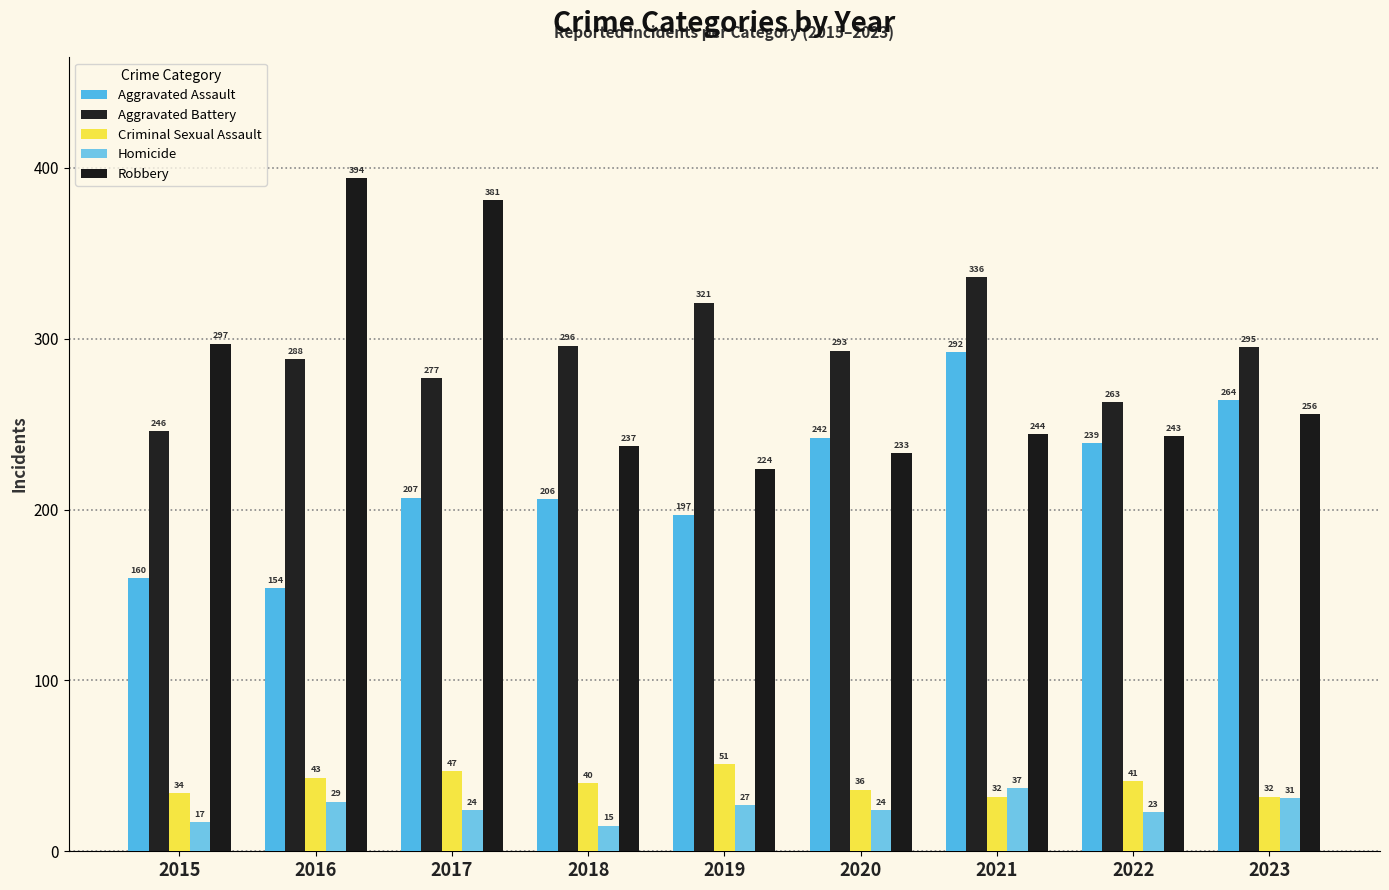

Reading left to right, extract all data points from this chart.

Aggravated Assault: 2015=160	2016=154	2017=207	2018=206	2019=197	2020=242	2021=292	2022=239	2023=264
Aggravated Battery: 2015=246	2016=288	2017=277	2018=296	2019=321	2020=293	2021=336	2022=263	2023=295
Criminal Sexual Assault: 2015=34	2016=43	2017=47	2018=40	2019=51	2020=36	2021=32	2022=41	2023=32
Homicide: 2015=17	2016=29	2017=24	2018=15	2019=27	2020=24	2021=37	2022=23	2023=31
Robbery: 2015=297	2016=394	2017=381	2018=237	2019=224	2020=233	2021=244	2022=243	2023=256